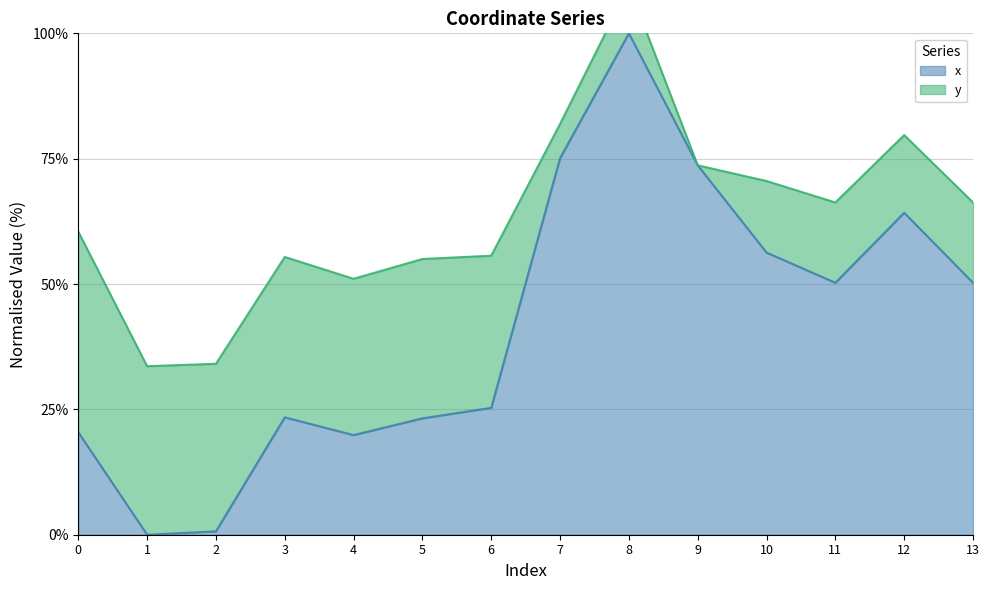

Where is the data nearest to the value 50?

11